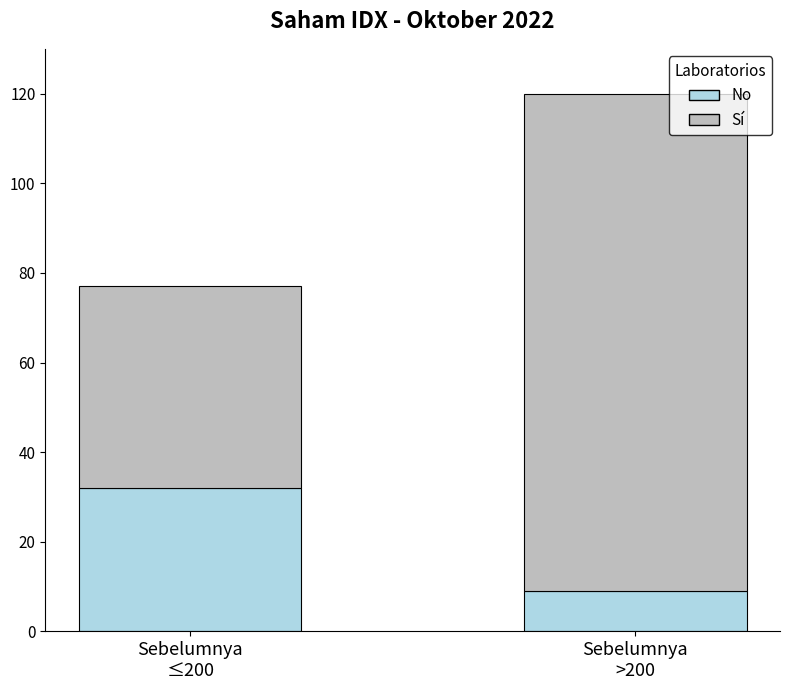

What is the highest value of the No series?

32